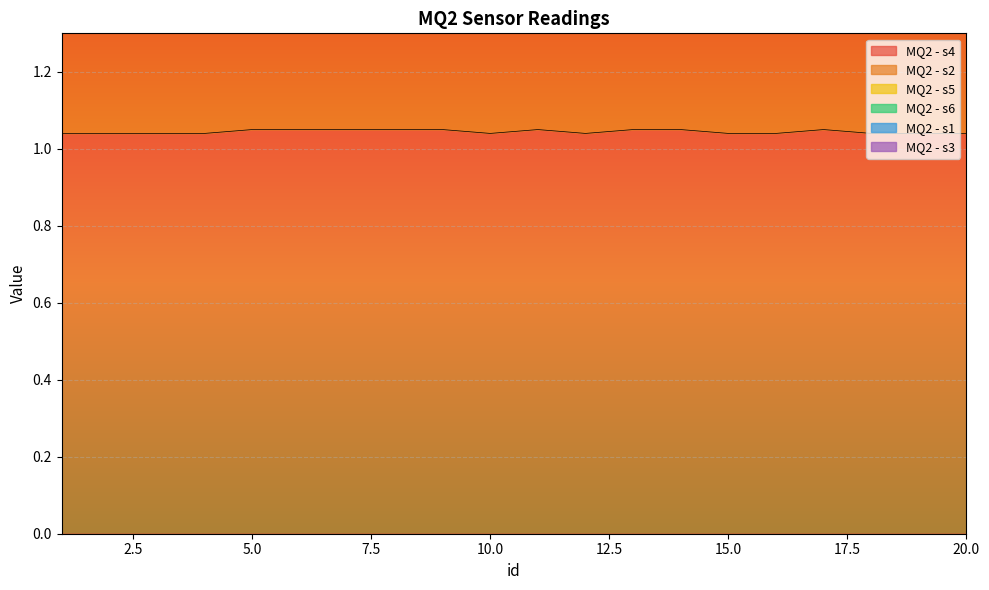

Where is the first local maximum for MQ2 - s3?

4